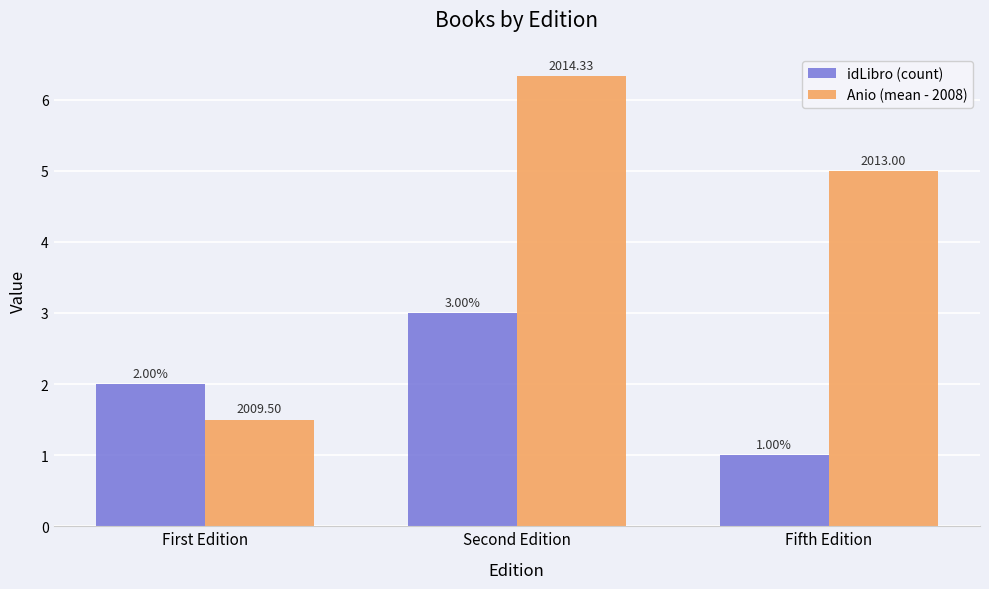

What is the label of the 1st bar from the right?

Fifth Edition